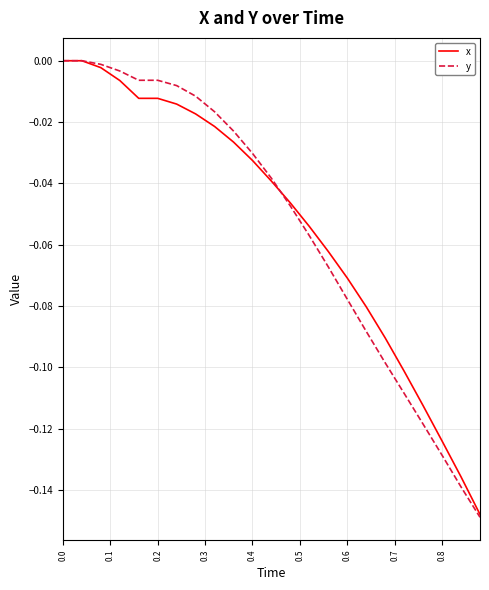

Which series has the widest spread of values?

y